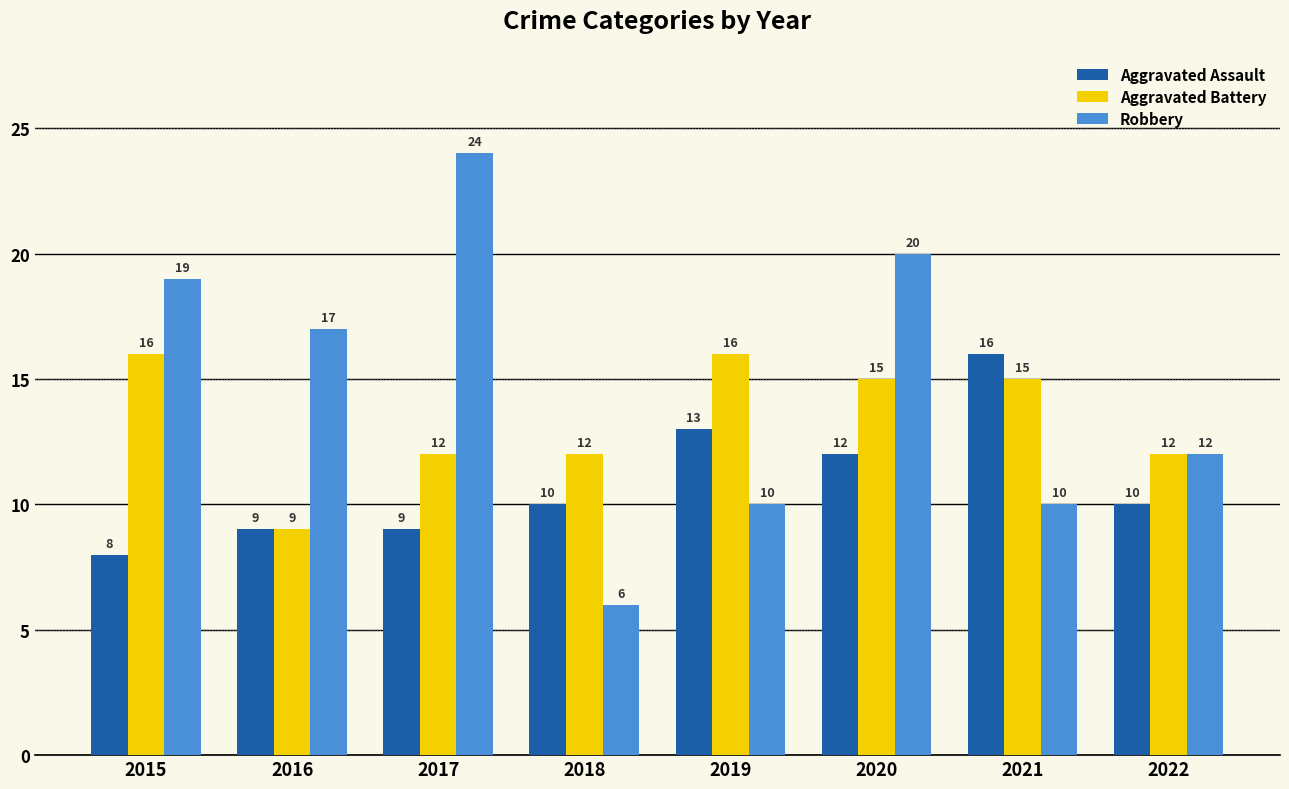

Is it true that Robbery equals 2 at 2019?

False